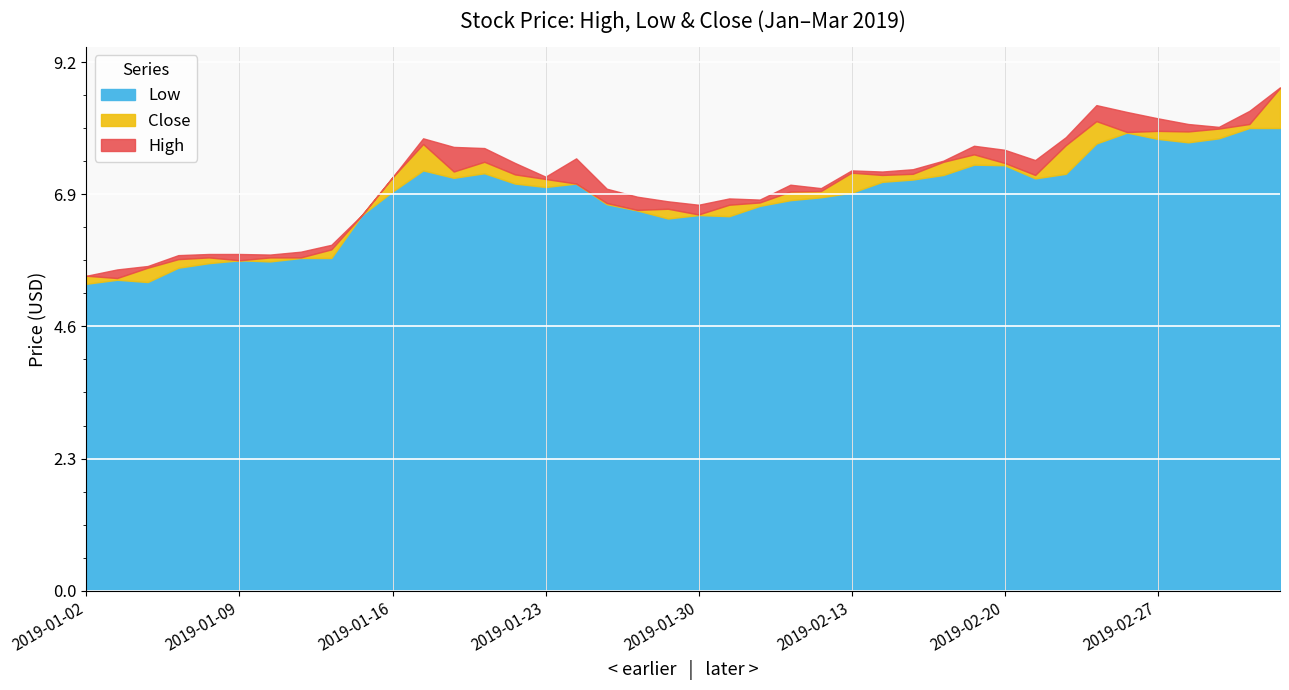

List the labels in order of High value, smallest first.

2019-01-02, 2019-01-03, 2019-01-04, 2019-01-07, 2019-01-10, 2019-01-08, 2019-01-09, 2019-01-11, 2019-01-14, 2019-01-15, 2019-01-30, 2019-01-29, 2019-02-01, 2019-01-31, 2019-01-28, 2019-01-25, 2019-02-12, 2019-02-11, 2019-01-16, 2019-01-23, 2019-02-14, 2019-02-13, 2019-02-15, 2019-01-22, 2019-02-18, 2019-02-21, 2019-01-24, 2019-02-20, 2019-01-21, 2019-01-18, 2019-02-19, 2019-01-17, 2019-02-22, 2019-03-01, 2019-02-28, 2019-02-27, 2019-02-26, 2019-03-04, 2019-02-25, 2019-03-05